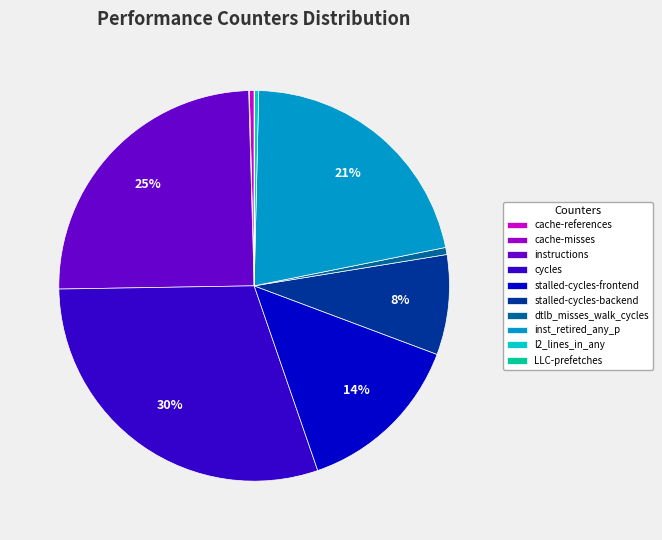

Do dtlb_misses_walk_cycles and stalled-cycles-backend together represent more than half of the pie?

No